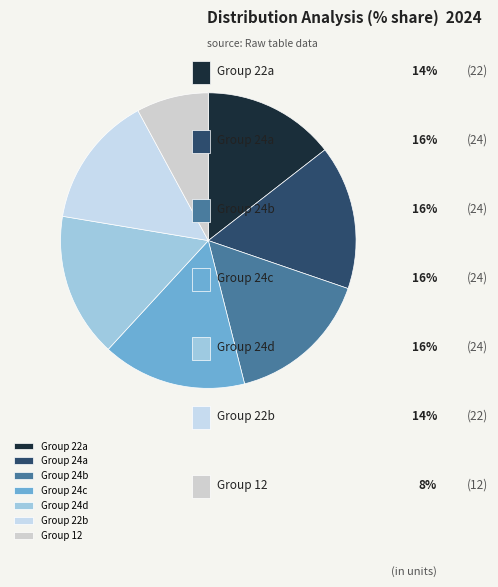

Which category has the smallest portion of the pie?

Group 12